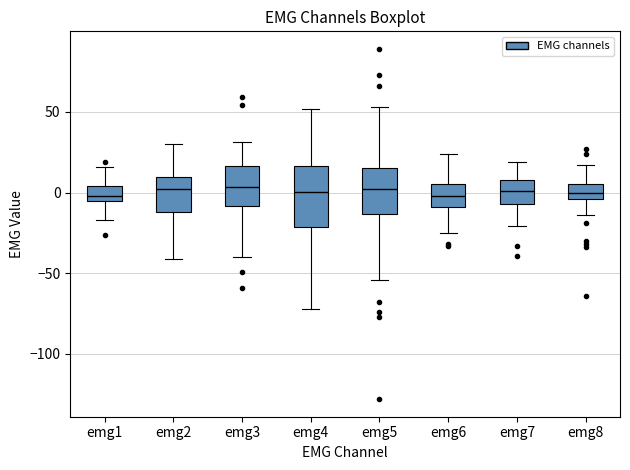

Reading left to right, read every box against the y-axis: the position of its median line, the range the box covers, and the ends of its whiskers. The values are not printed on the chart, so give them approximately, as read against the axis.

emg1: median 0, box -5 to 5, whiskers -15 to 15
emg2: median 5, box -10 to 10, whiskers -40 to 30
emg3: median 5, box -10 to 15, whiskers -40 to 30
emg4: median 0, box -20 to 15, whiskers -70 to 50
emg5: median 0, box -15 to 15, whiskers -55 to 55
emg6: median 0, box -10 to 5, whiskers -25 to 25
emg7: median 0, box -5 to 10, whiskers -20 to 20
emg8: median 0, box -5 to 5, whiskers -15 to 15